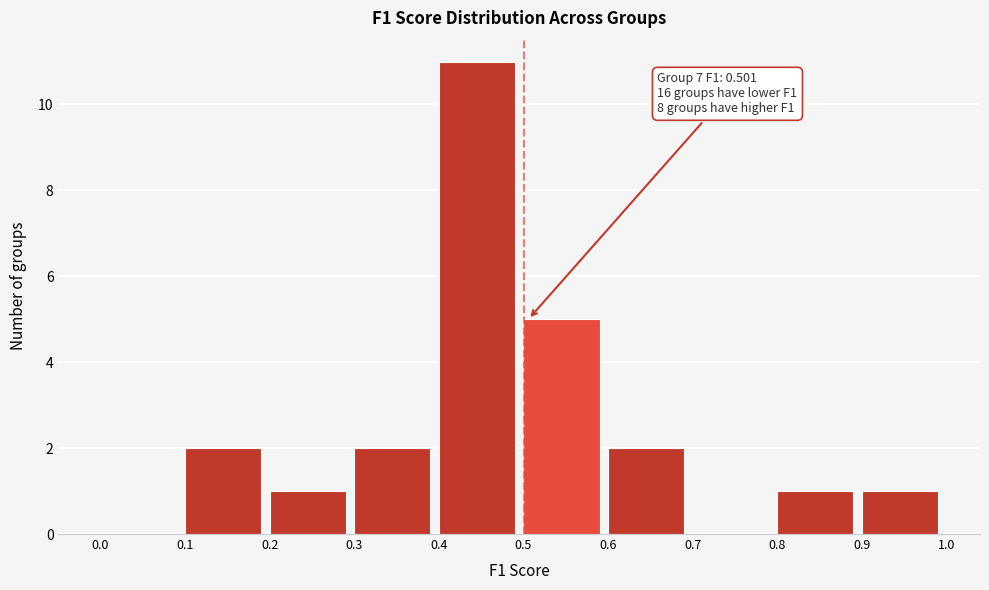

Over which range of the x-axis is the bar tallest?

0.4 to 0.5